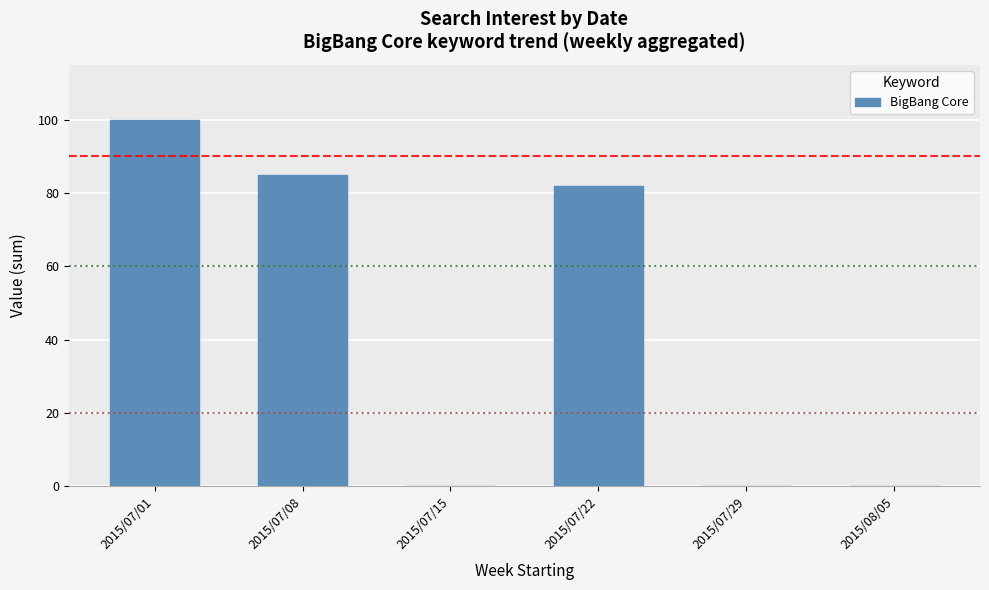

Which has a higher value, 2015/07/22 or 2015/07/29?

2015/07/22